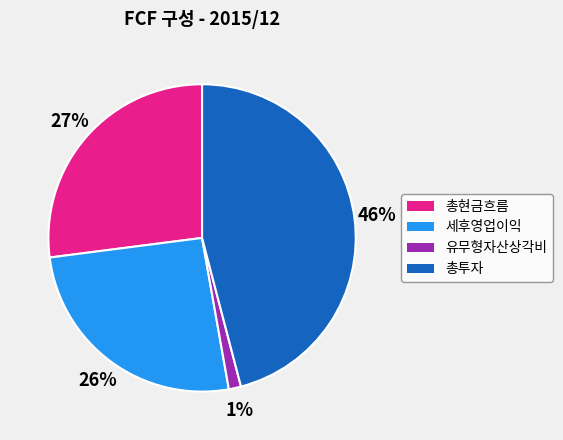

Between 총현금흐름 and 총투자, which is larger?

총투자